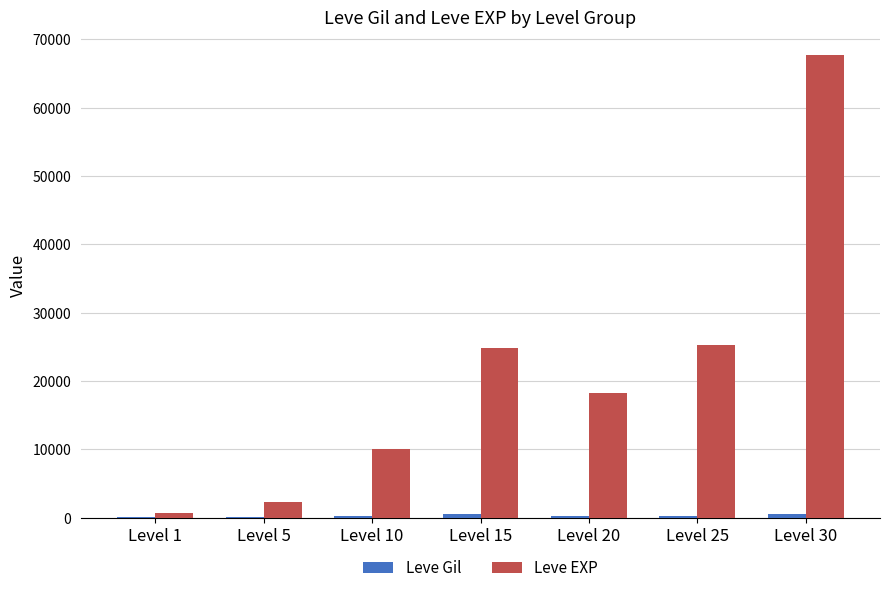

Which series changed the most between Level 5 and Level 15?

Leve EXP